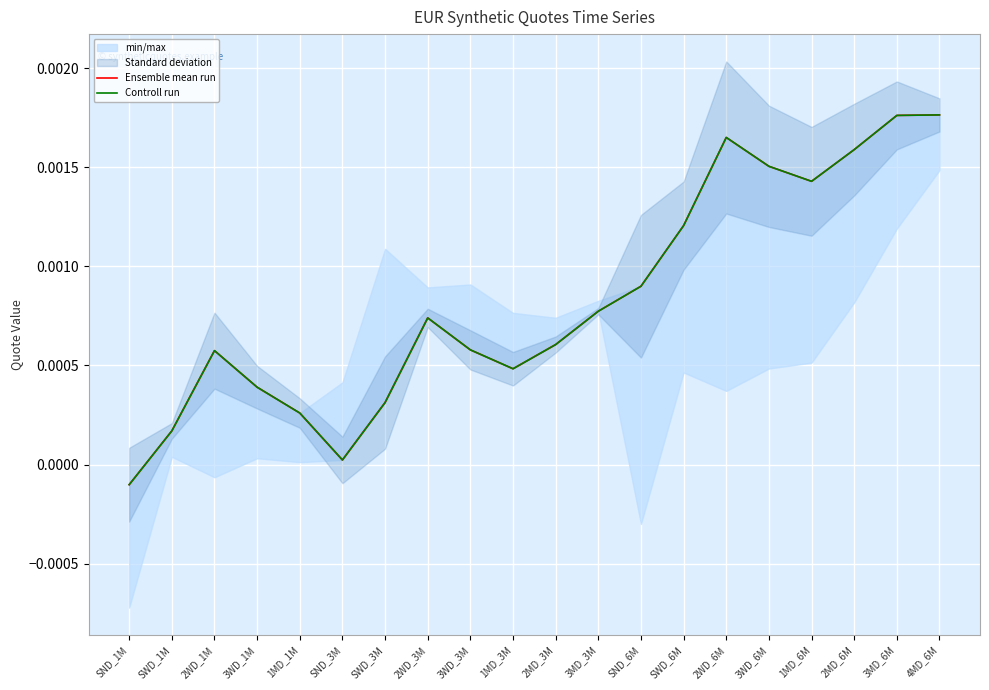

How many interior local valleys does the Controll run series have?

3